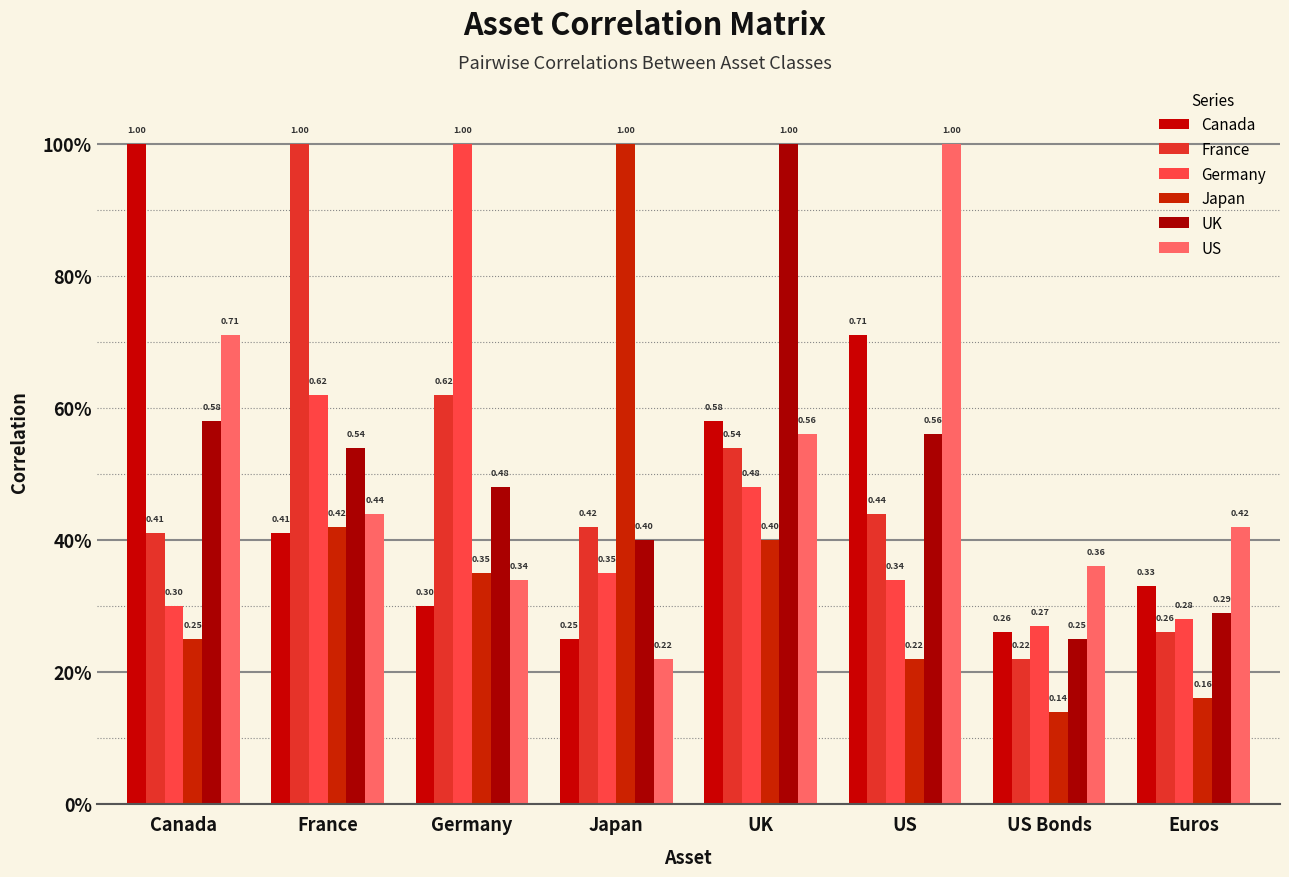

Does the chart contain any negative values?

No